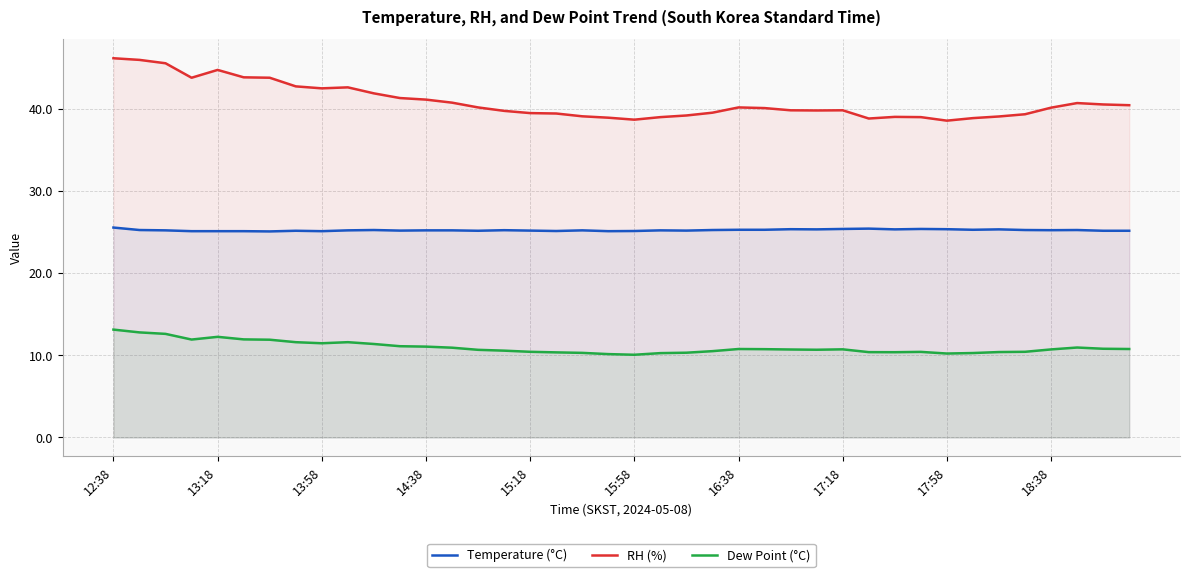

What is the sum of all Dew Point (°C) values?

438.3